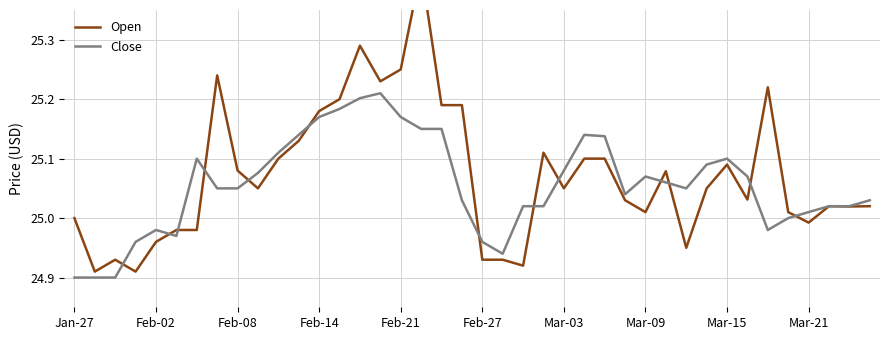

True or false: Open and Close cross at least once.

True